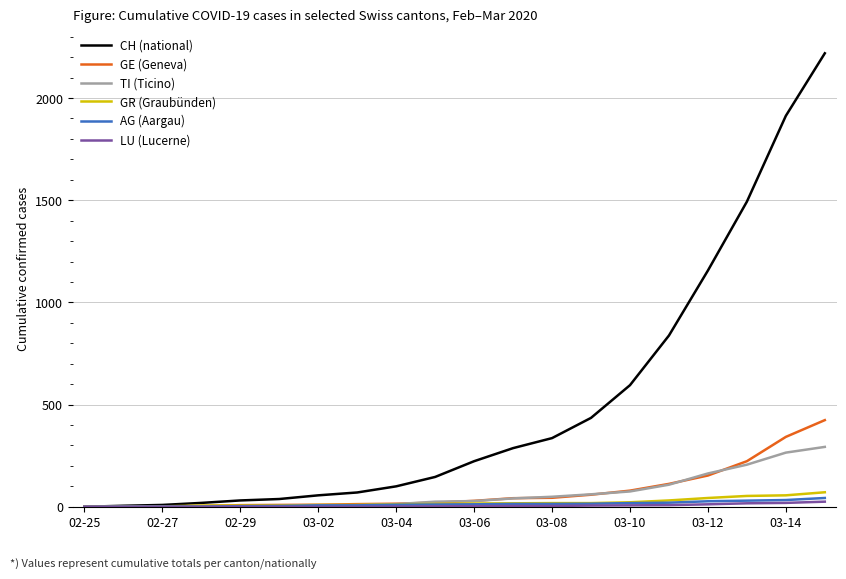

Which series has the largest total across all categories?

CH (national)